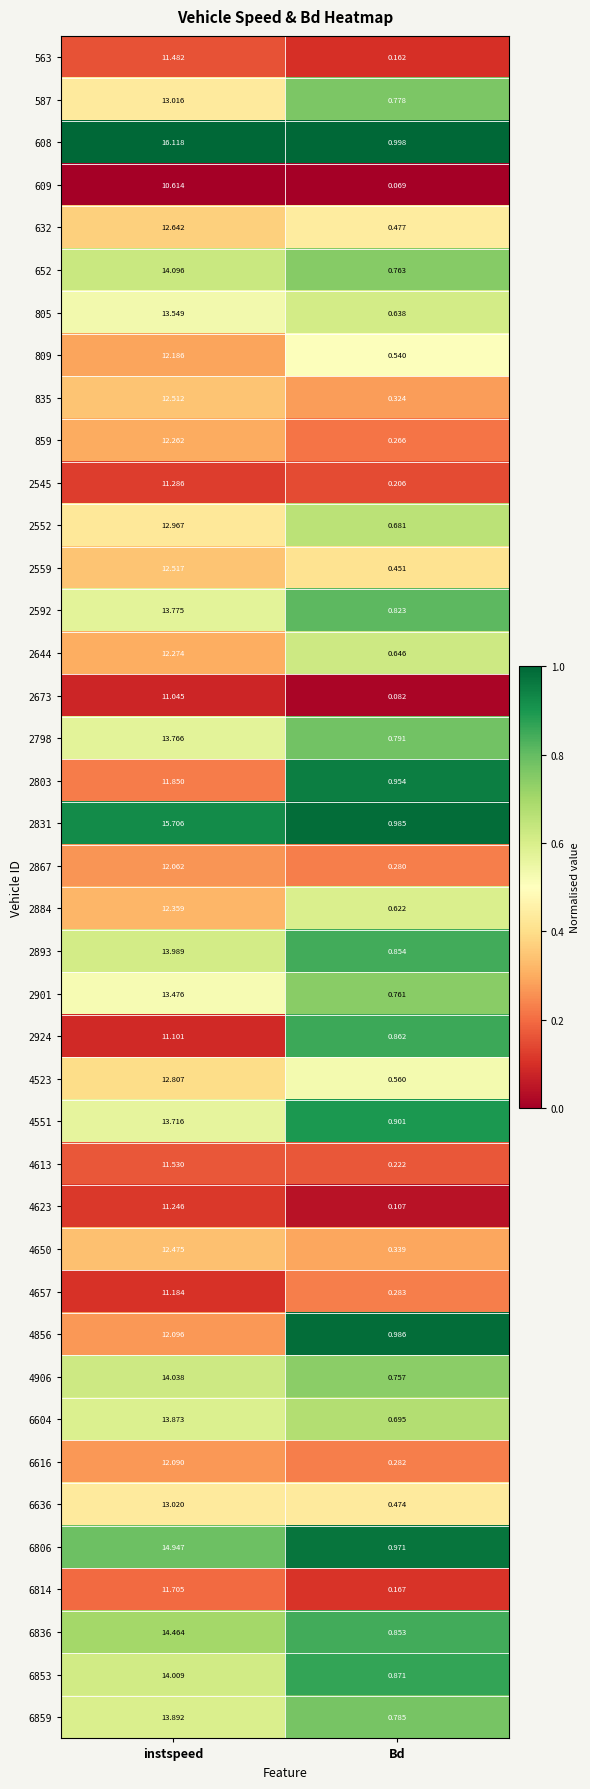

At which category is the sum across all series the highest?

instspeed